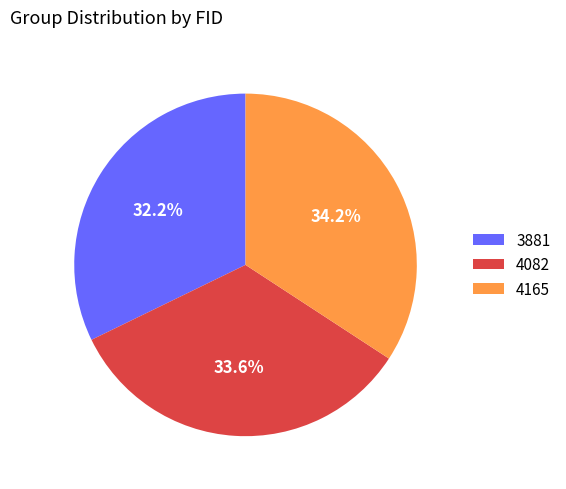

Is the sum of 3881 and 4165 greater than half?

Yes